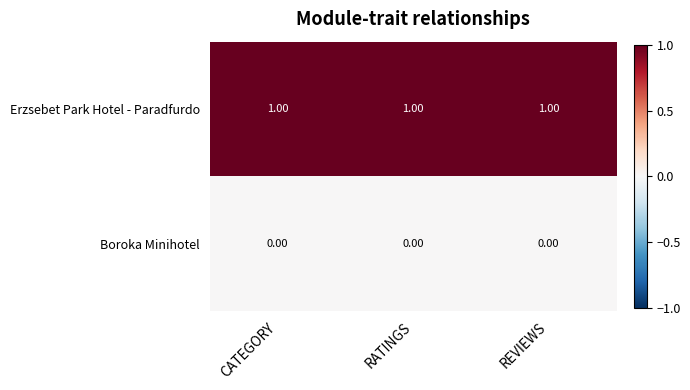

List the series in order of their overall mean, highest first.

Erzsebet Park Hotel - Paradfurdo, Boroka Minihotel